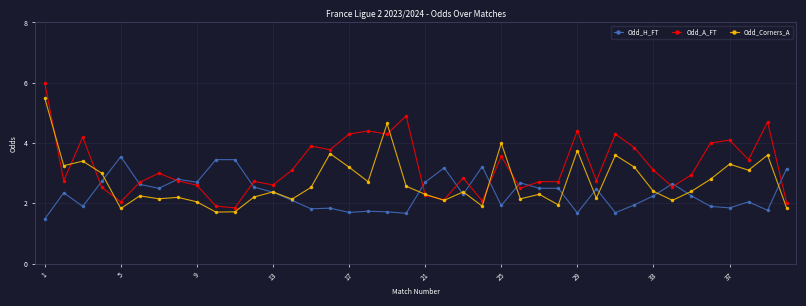

How many data points in Odd_Corners_A are less than 2?

6